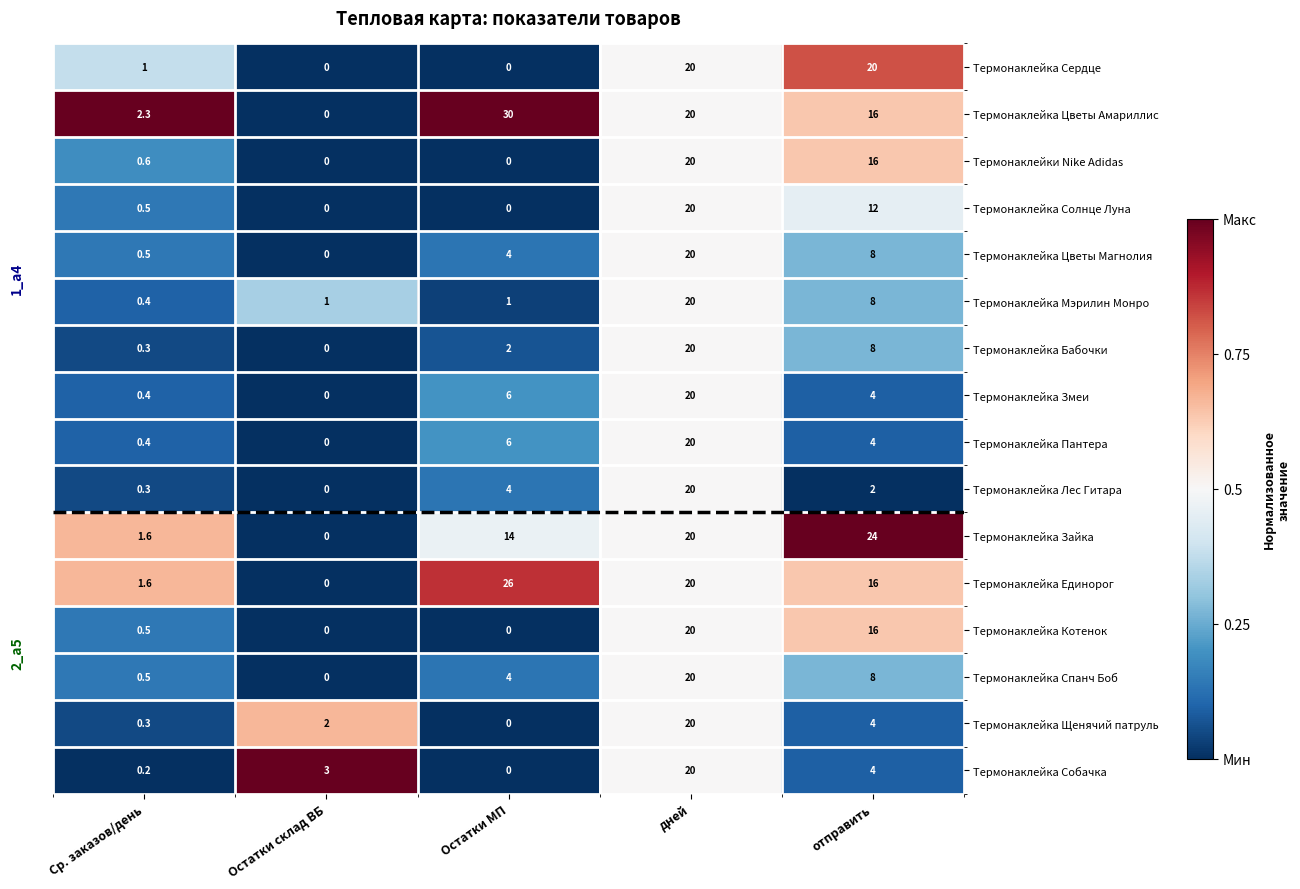

Between Ср. заказов/день and дней, which series saw the biggest shift?

Термонаклейка Собачка